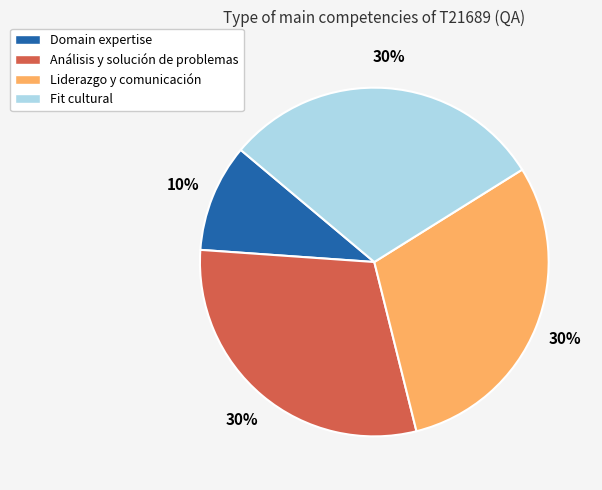

Is the sum of Liderazgo y comunicación and Análisis y solución de problemas greater than half?

Yes